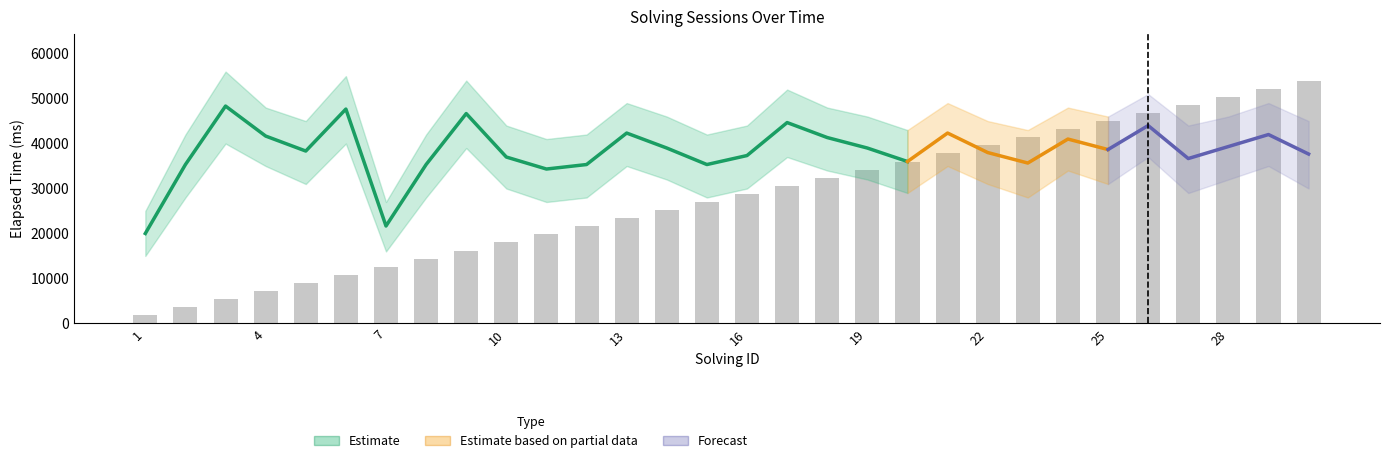

Reading left to right, list all the values displayed in this chart.

solving_id: 1=1	2=2	3=3	4=4	5=5	6=6	7=7	8=8	9=9	10=10	11=11	12=12	13=13	14=14	15=15	16=16	17=17	18=18	19=19	20=20	21=21	22=22	23=23	24=24	25=25	26=26	27=27	28=28	29=29	30=30
elapsed_time: 1=20000	2=35333	3=48333	4=41666	5=38333	6=47666	7=21666	8=35333	9=46666	10=37000	11=34333	12=35333	13=42333	14=39000	15=35333	16=37333	17=44666	18=41333	19=39000	20=36000	21=42333	22=38000	23=35666	24=41000	25=38666	26=44000	27=36666	28=39333	29=42000	30=37666
elapsed_time_lower: 1=15000	2=28000	3=40000	4=35000	5=31000	6=40000	7=16000	8=28000	9=39000	10=30000	11=27000	12=28000	13=35000	14=32000	15=28000	16=30000	17=37000	18=34000	19=32000	20=29000	21=35000	22=31000	23=28000	24=34000	25=31000	26=37000	27=29000	28=32000	29=35000	30=30000
elapsed_time_upper: 1=25000	2=42000	3=56000	4=48000	5=45000	6=55000	7=27000	8=42000	9=54000	10=44000	11=41000	12=42000	13=49000	14=46000	15=42000	16=44000	17=52000	18=48000	19=46000	20=43000	21=49000	22=45000	23=43000	24=48000	25=46000	26=51000	27=44000	28=46000	29=49000	30=45000